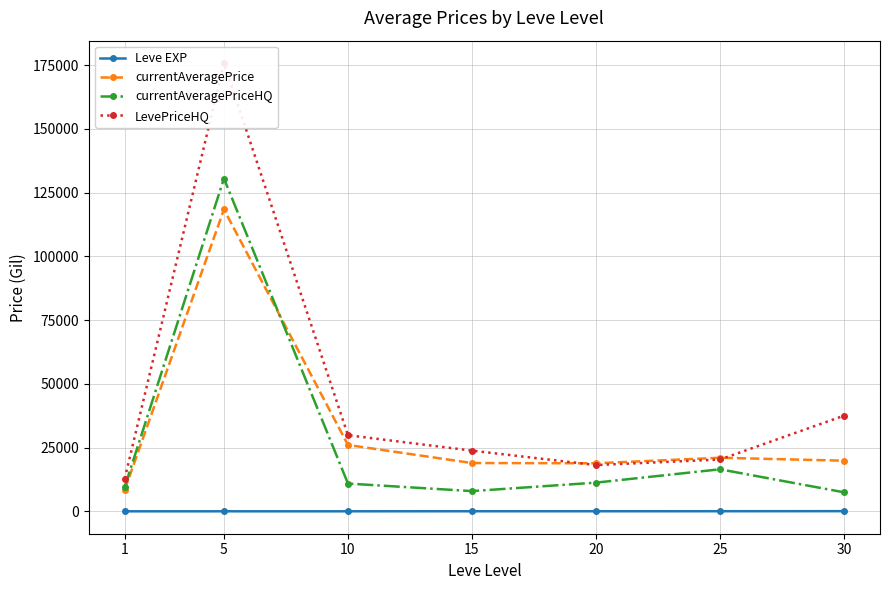

Reading right to left, list all the values displayed in this chart.

Leve EXP: 30=59.0	25=34.7	20=23.3	15=22.3	10=7.7	5=6.2	1=1.3
currentAveragePrice: 30=19845.0	25=21006.5	20=18833.0	15=18931.8	10=26018.0	5=118394.2	1=8445.5
currentAveragePriceHQ: 30=7450.0	25=16475.0	20=11250.0	15=7923.3	10=10882.0	5=130493.0	1=9610.3
LevePriceHQ: 30=37499.5	25=20317.8	20=18137.5	15=23792.7	10=29846.0	5=175764.0	1=12852.8